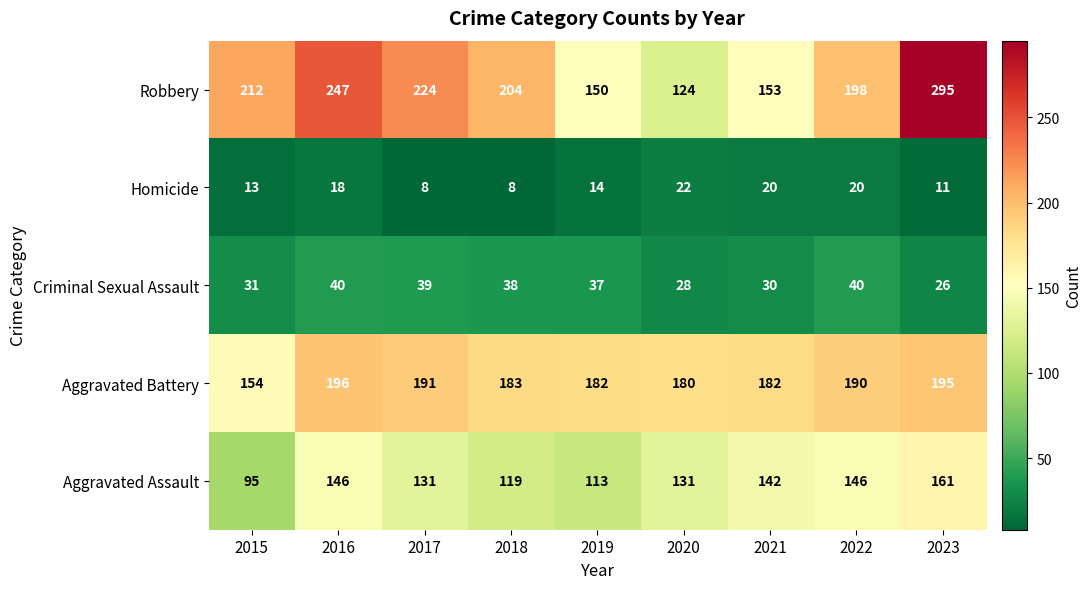

The value of Aggravated Battery at 2023 is 309. True or false?

False